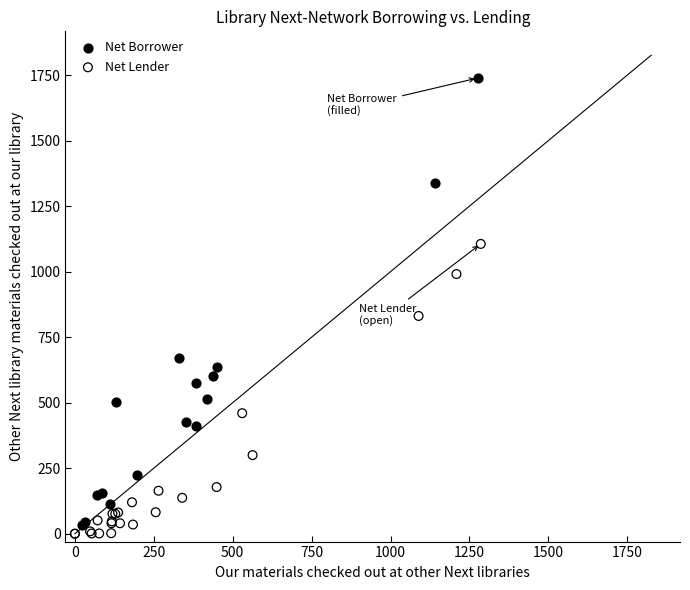

Which series reaches the minimum Y coordinate?

Net Lender